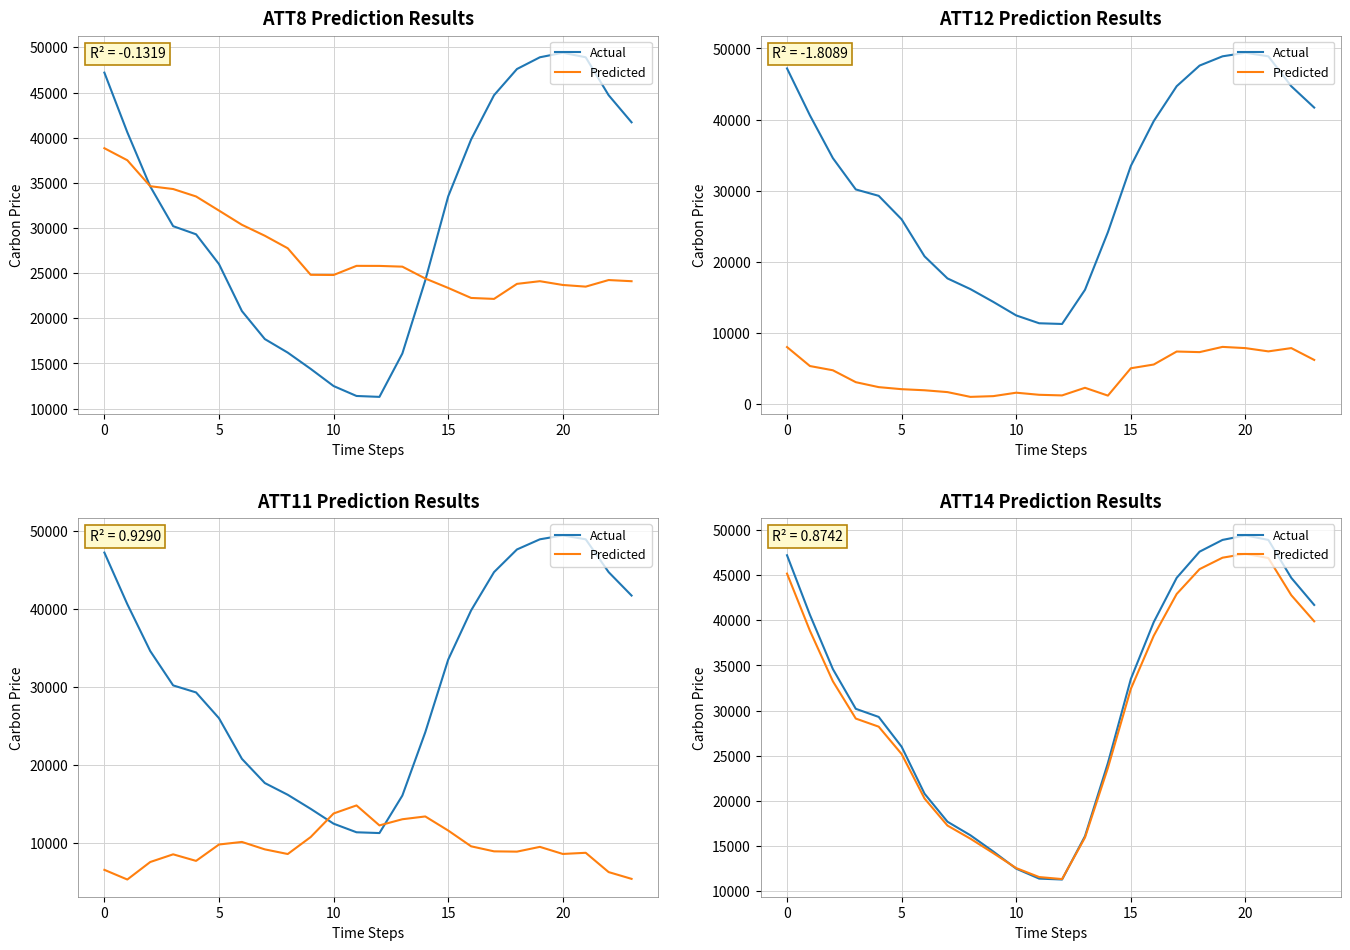

At which category does the chart reach its peak across all series?

20